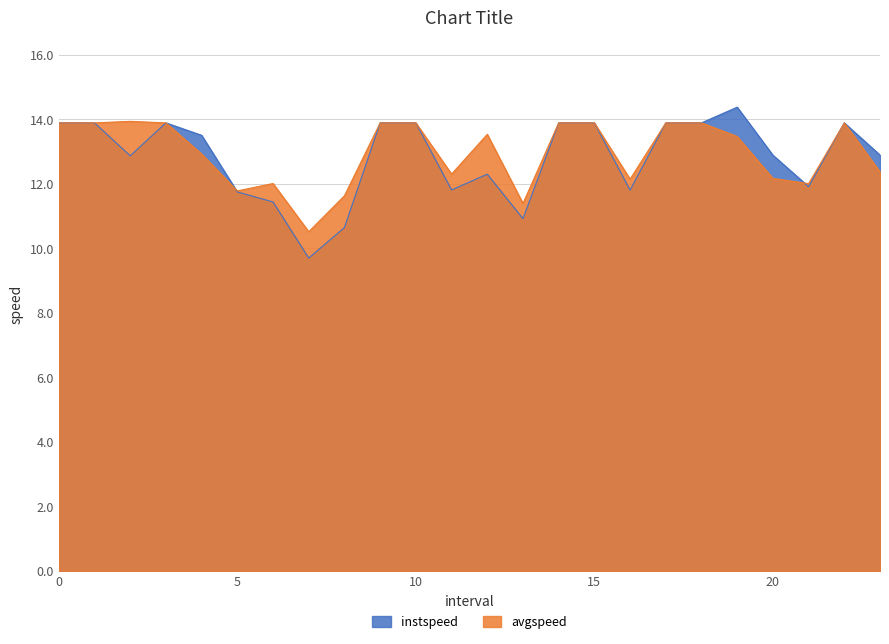

Is it true that instspeed equals 3.5 at 10?

False